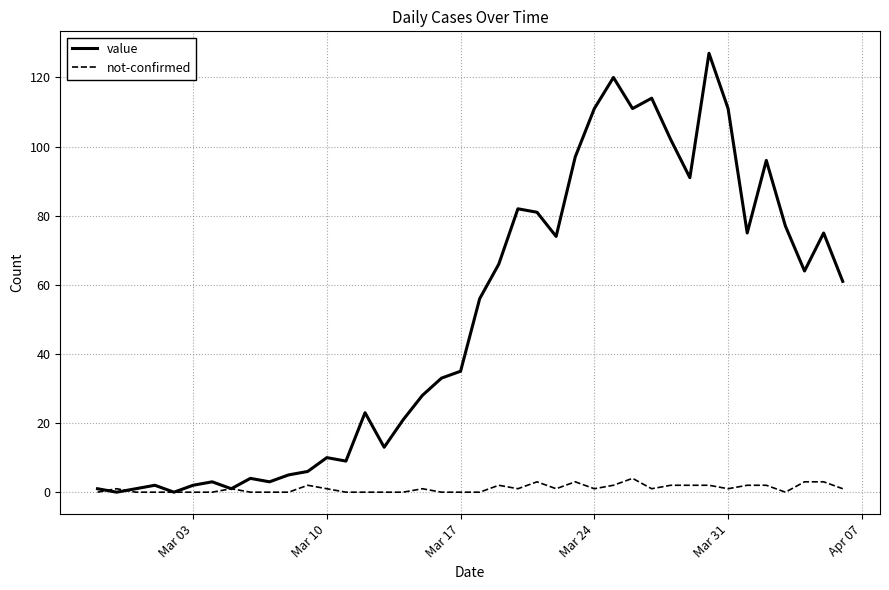

What is the highest value of the value series?

127